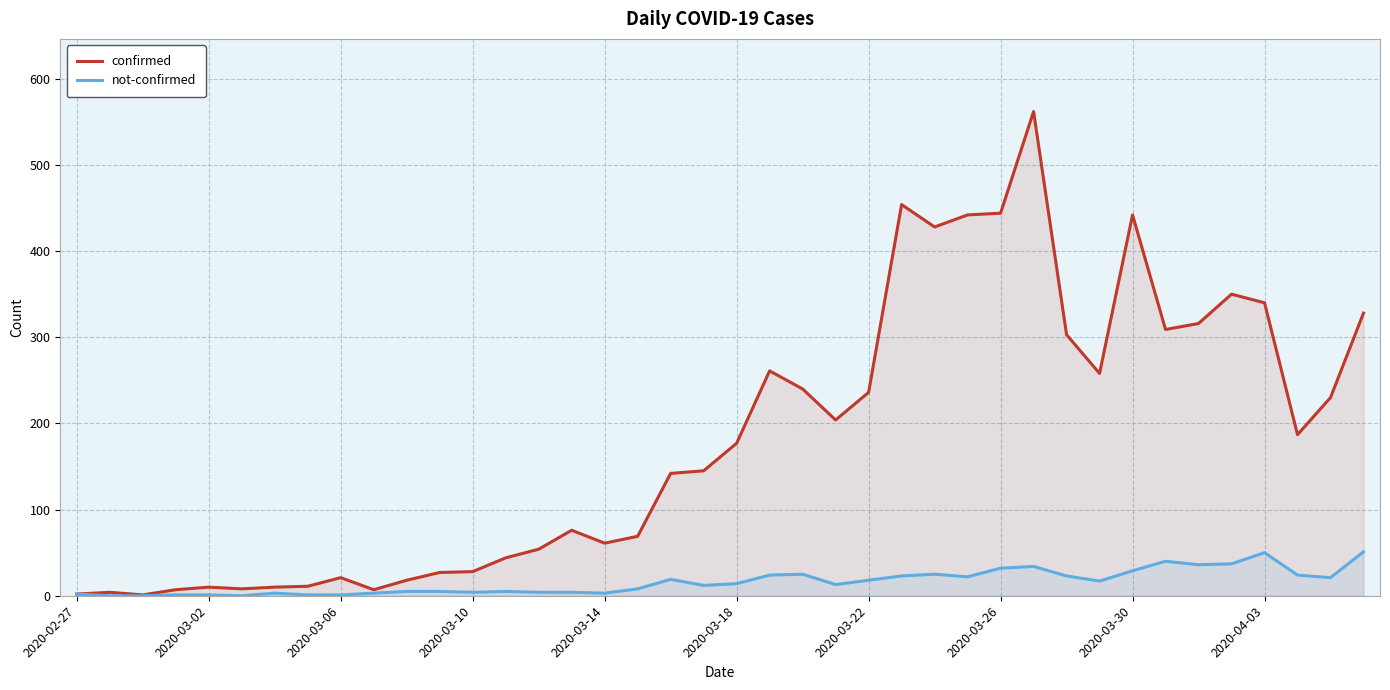

Rank the series by their maximum value, from highest to lowest.

confirmed, not-confirmed